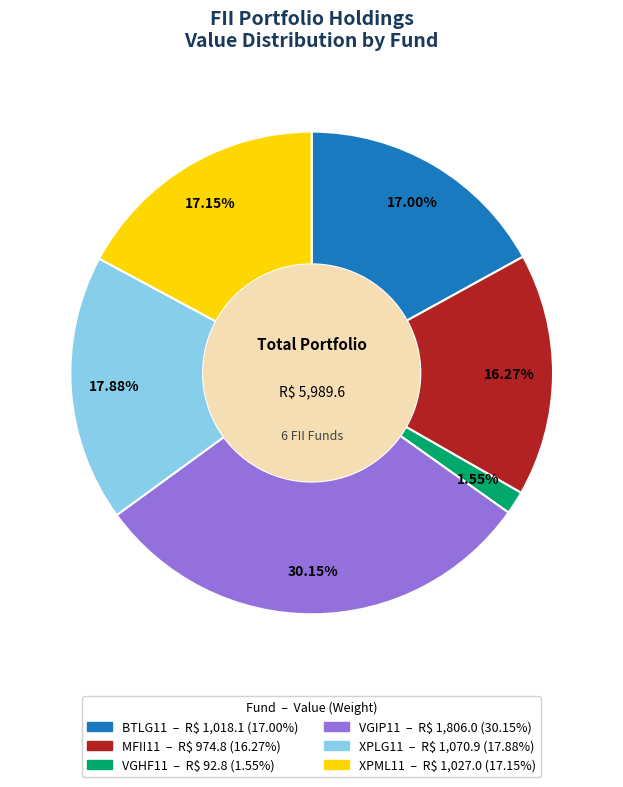

What percentage is NOT represented by VGHF11?

98.5%